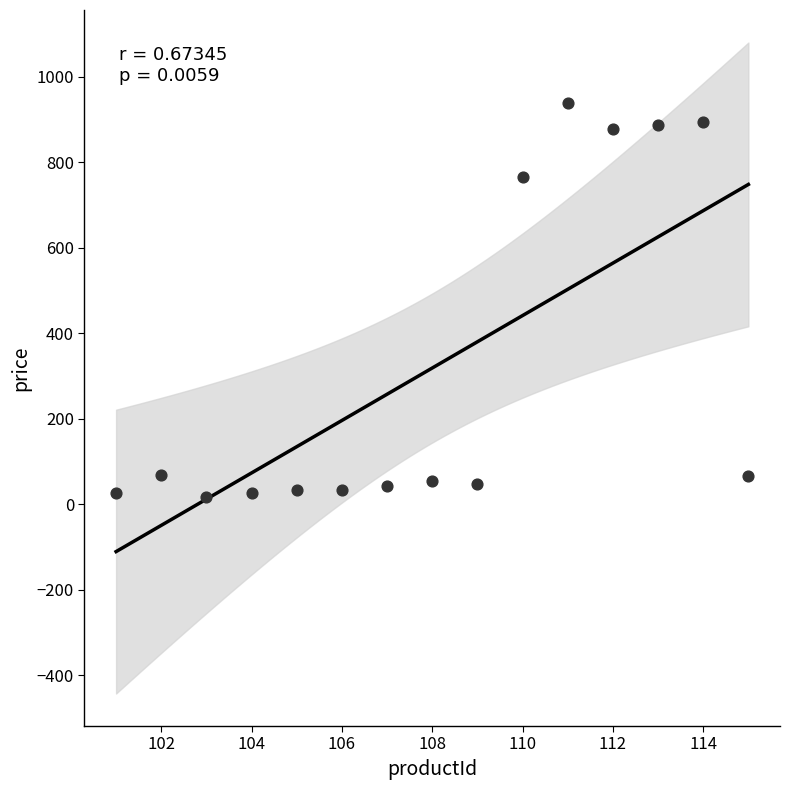

What is the range of X values (max minus min)?

14